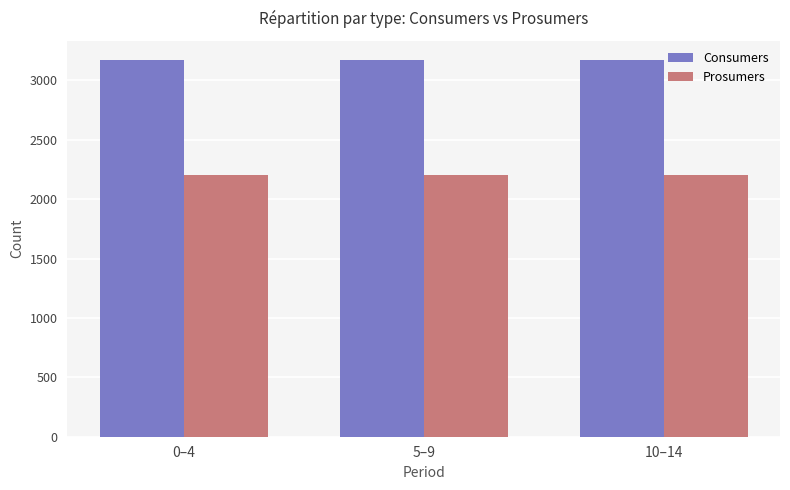

What is the average value of the Consumers series?

3175